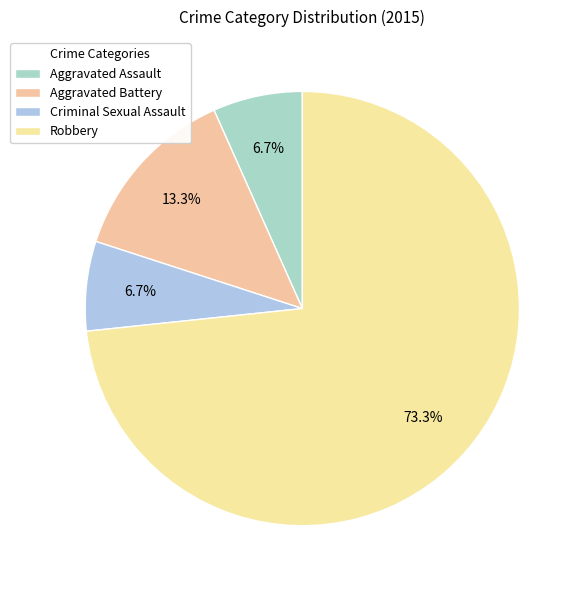

To the nearest percent, what percentage of the pie is Robbery?

73%